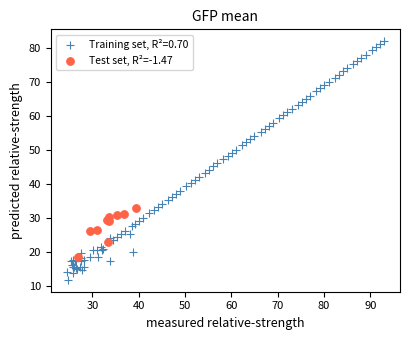

Which series has the widest spread of Y values?

Training set, R²=0.70